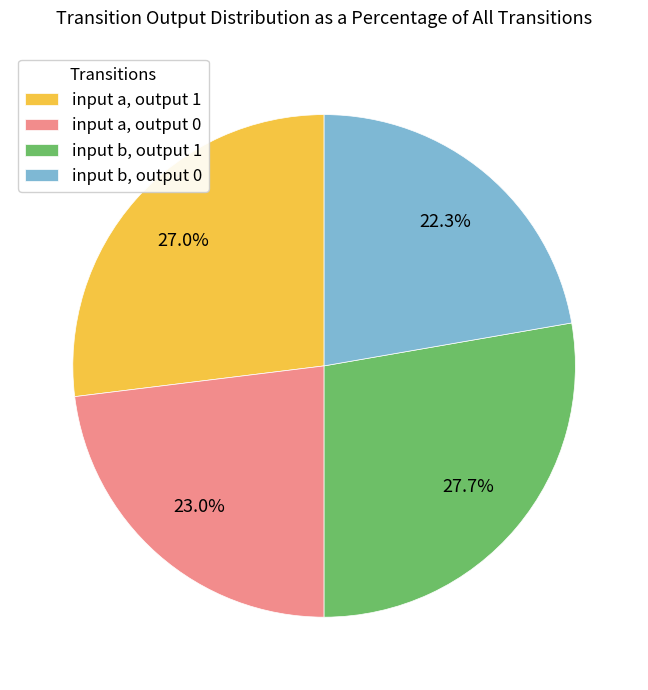

Approximately how many times larger is the value at input a, output 1 compared to input b, output 1?

1.0